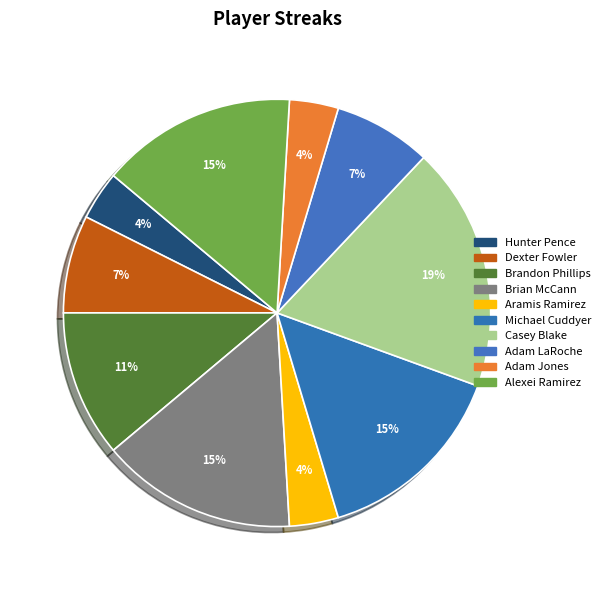

Do Hunter Pence and Michael Cuddyer together represent more than half of the pie?

No